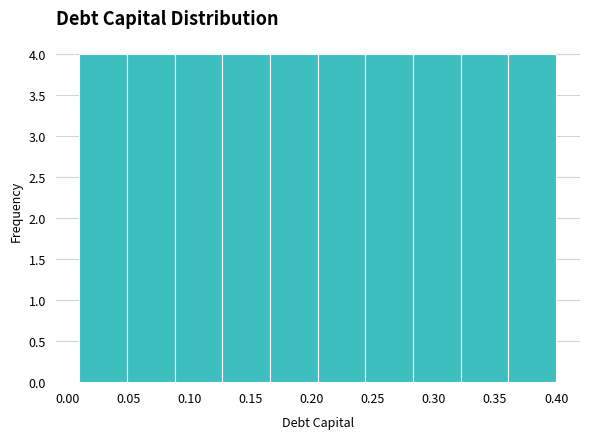

Reading left to right, list every bar in this chart as the range it spans on the x-axis followed by its height. Neither the bar edges nor the heights are printed on the chart, so give them approximately, as read against the axes.

0.010 to 0.049: 4
0.049 to 0.088: 4
0.088 to 0.127: 4
0.127 to 0.166: 4
0.166 to 0.205: 4
0.205 to 0.244: 4
0.244 to 0.283: 4
0.283 to 0.322: 4
0.322 to 0.361: 4
0.361 to 0.400: 4